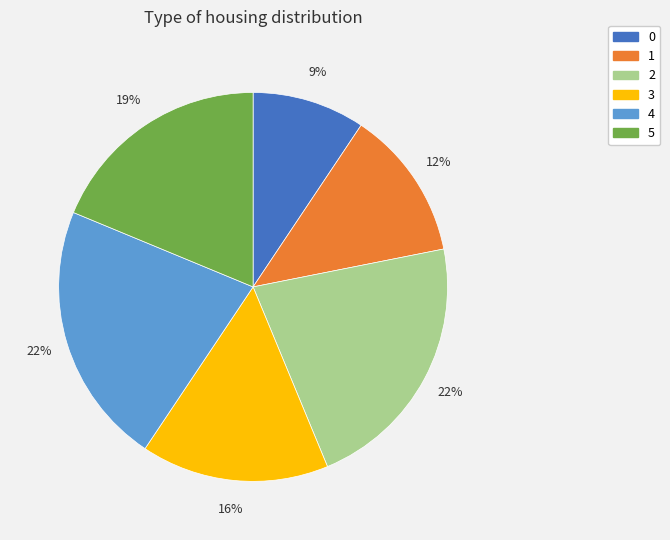

True or false: 0 accounts for 1% of the total.

False